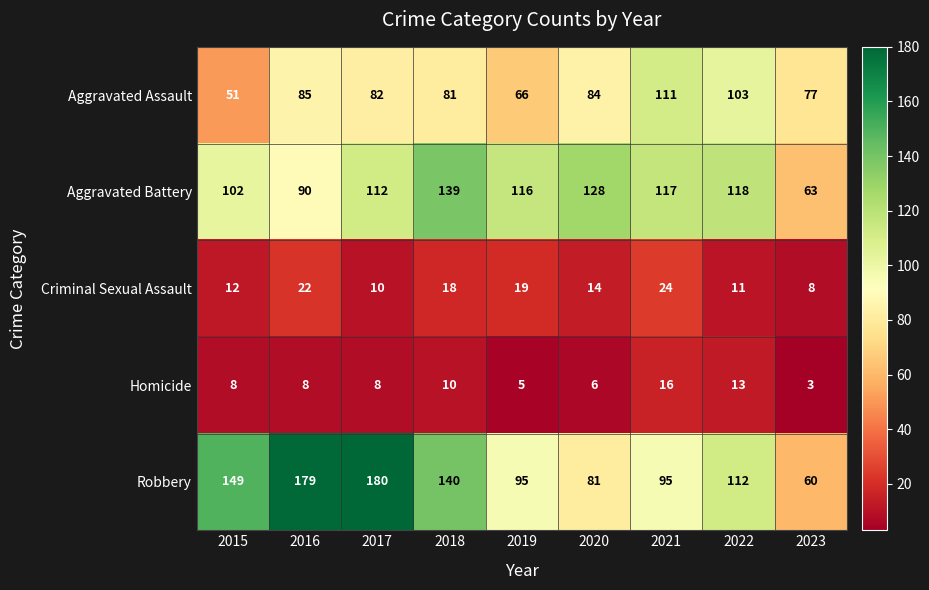

What is the maximum value shown in the chart?

180